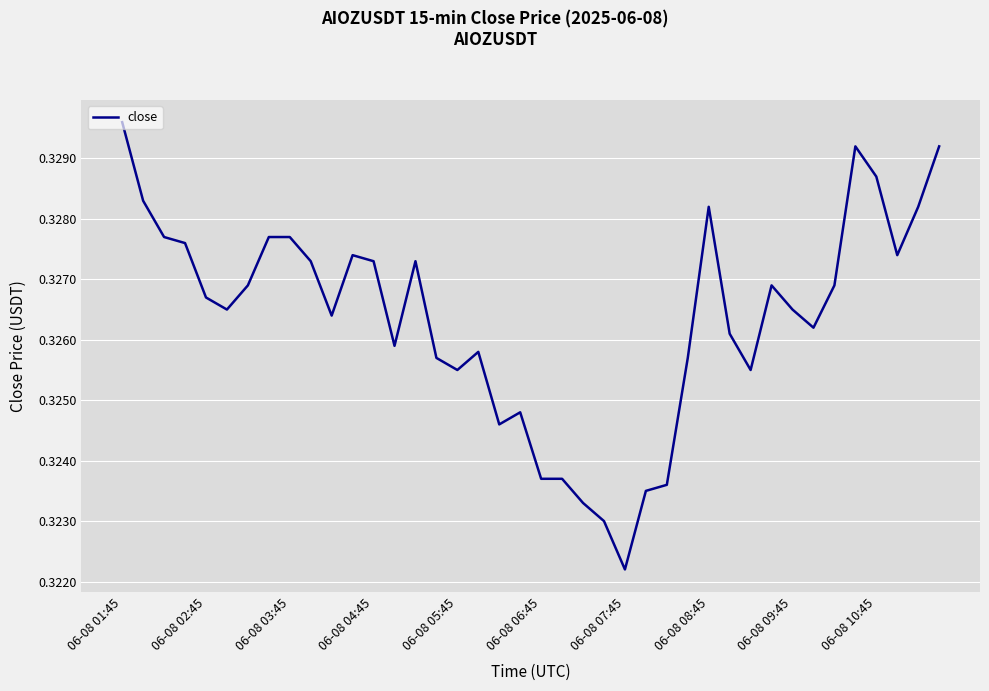

Does the chart display data point markers on the line(s)?

No